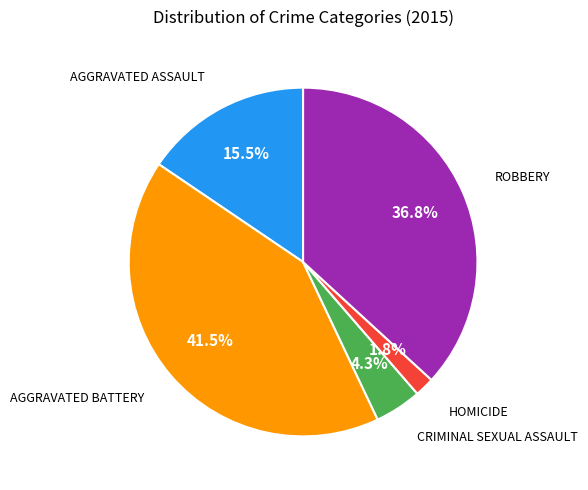

How many segments does this pie chart have?

5